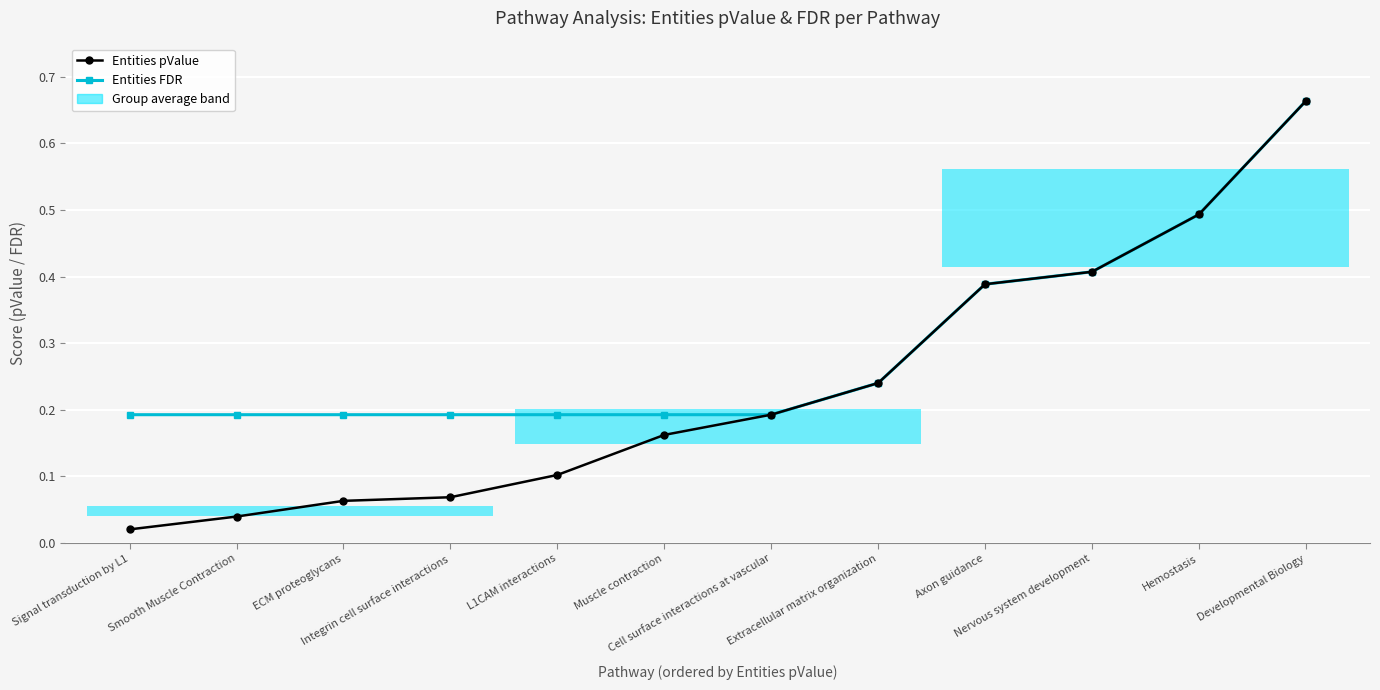

Which series has the largest total across all categories?

Entities FDR